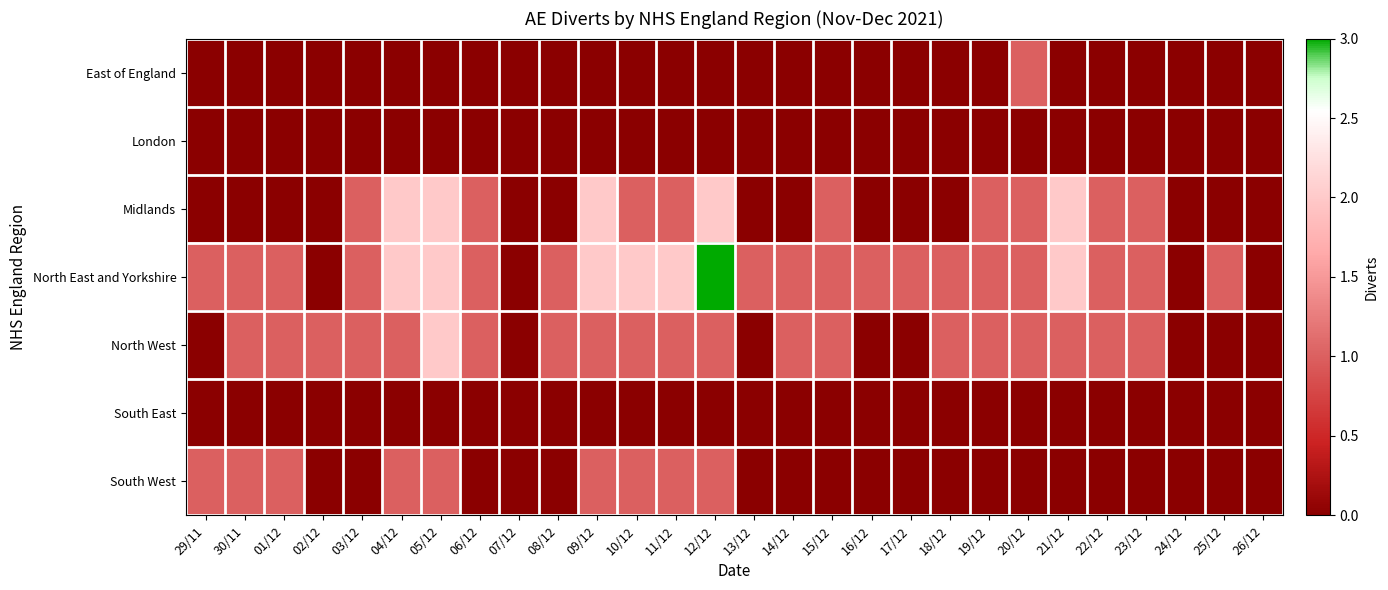

Rank the series by their maximum value, from lowest to highest.

London, South East, East of England, South West, Midlands, North West, North East and Yorkshire